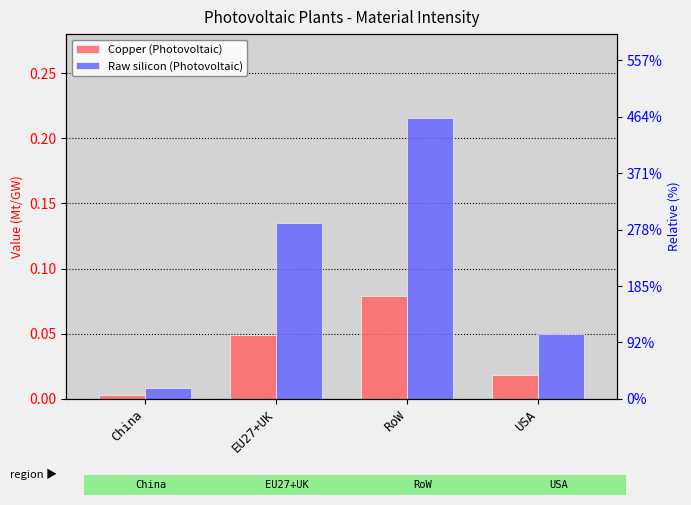

Reading right to left, list all the values displayed in this chart.

Copper (Photovoltaic): USA=0.0	RoW=0.1	EU27+UK=0.0	China=0.0
Raw silicon (Photovoltaic): USA=0.1	RoW=0.2	EU27+UK=0.1	China=0.0